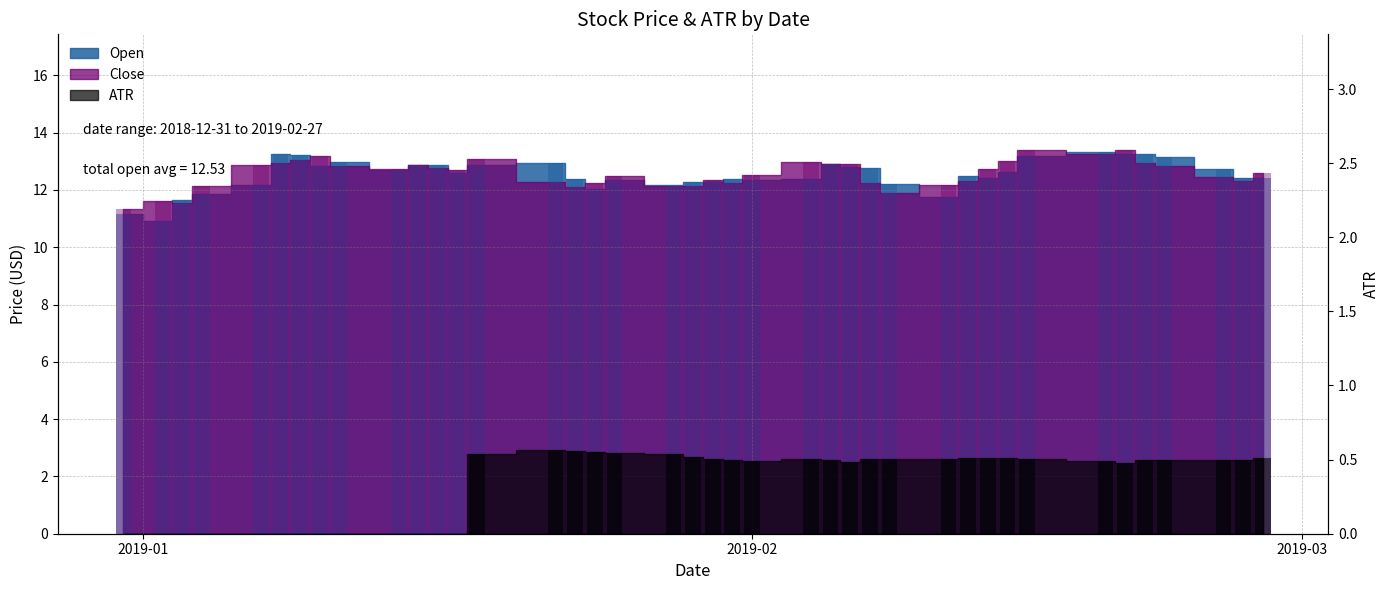

Which label corresponds to the largest value in the chart?

2019-02-15